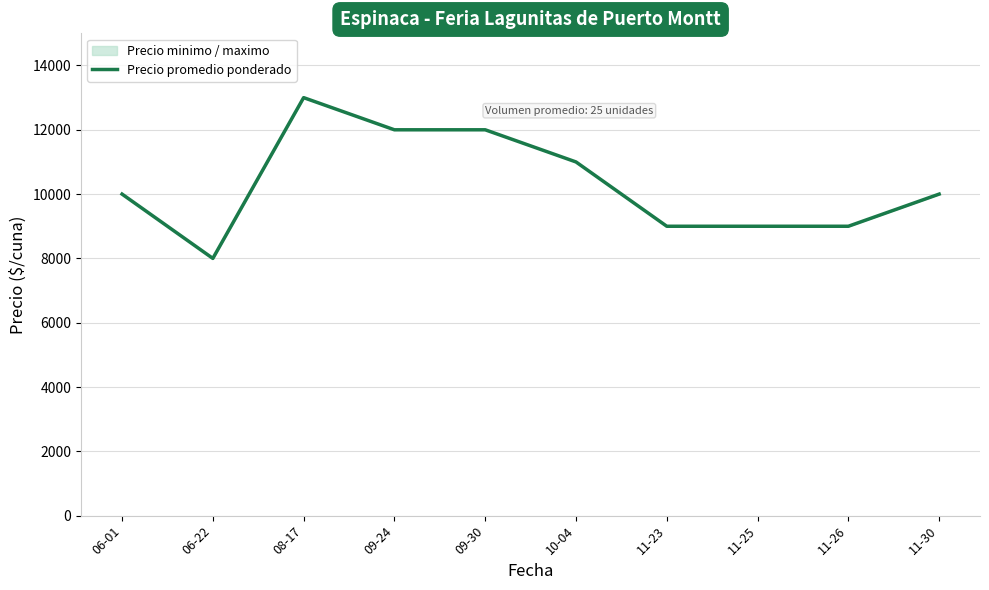

At which label does the data first exceed 10000?

08-17